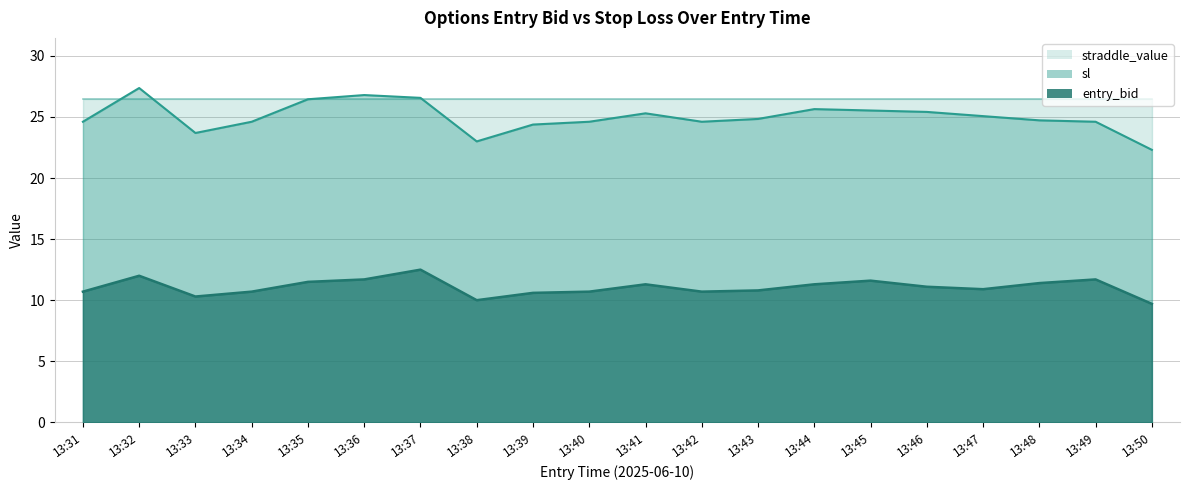

Where is the first local maximum for entry_bid?

13:32